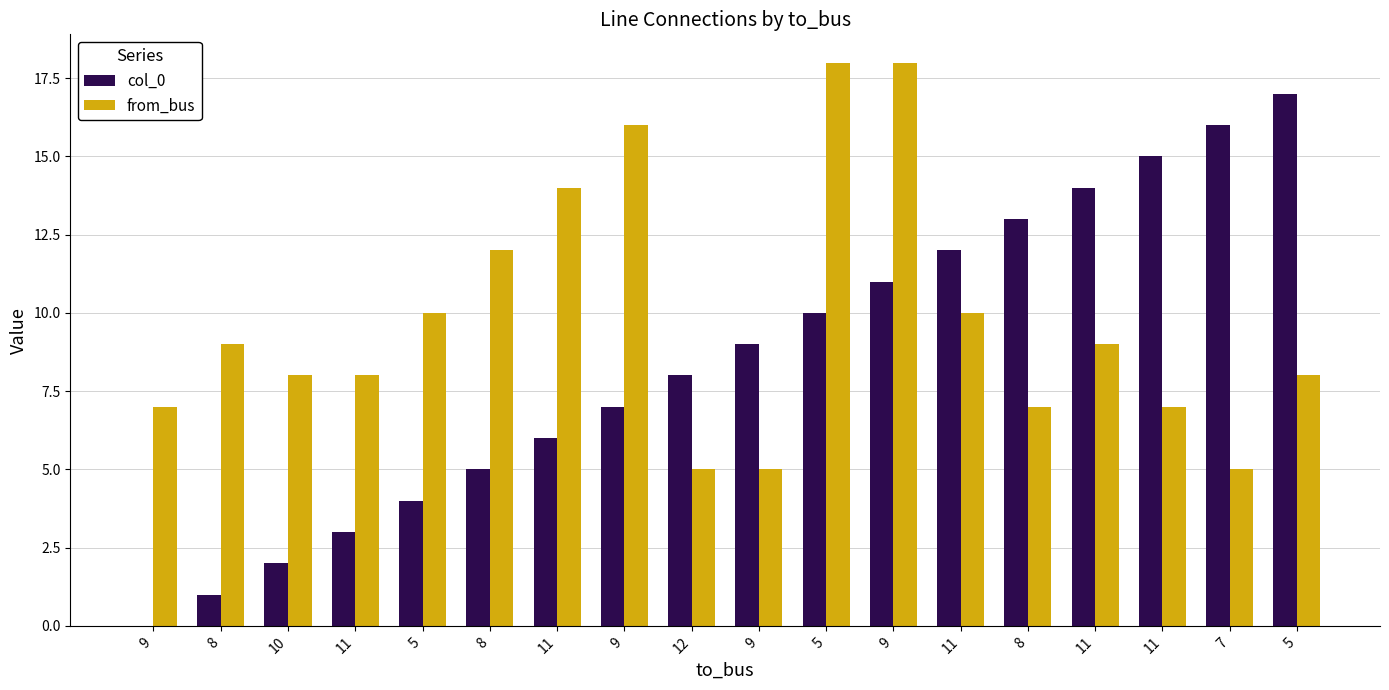

What are all the series names shown in the legend?

col_0, from_bus